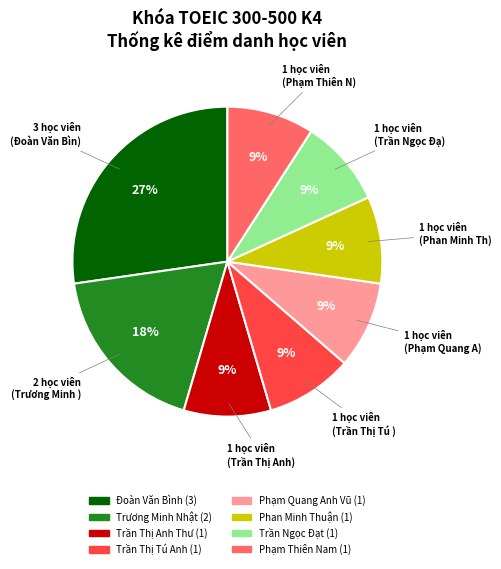

Do Trần Thị Anh Thư and Đoàn Văn Bình together represent more than half of the pie?

No